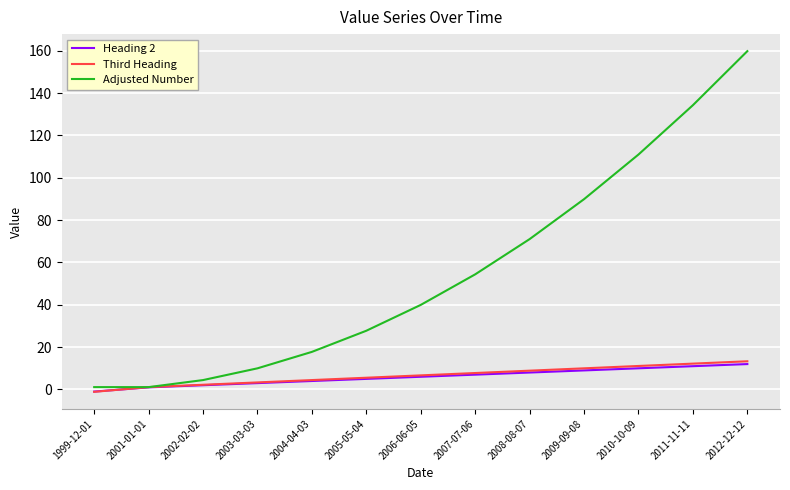

What position from the left is 2004-04-03?

5